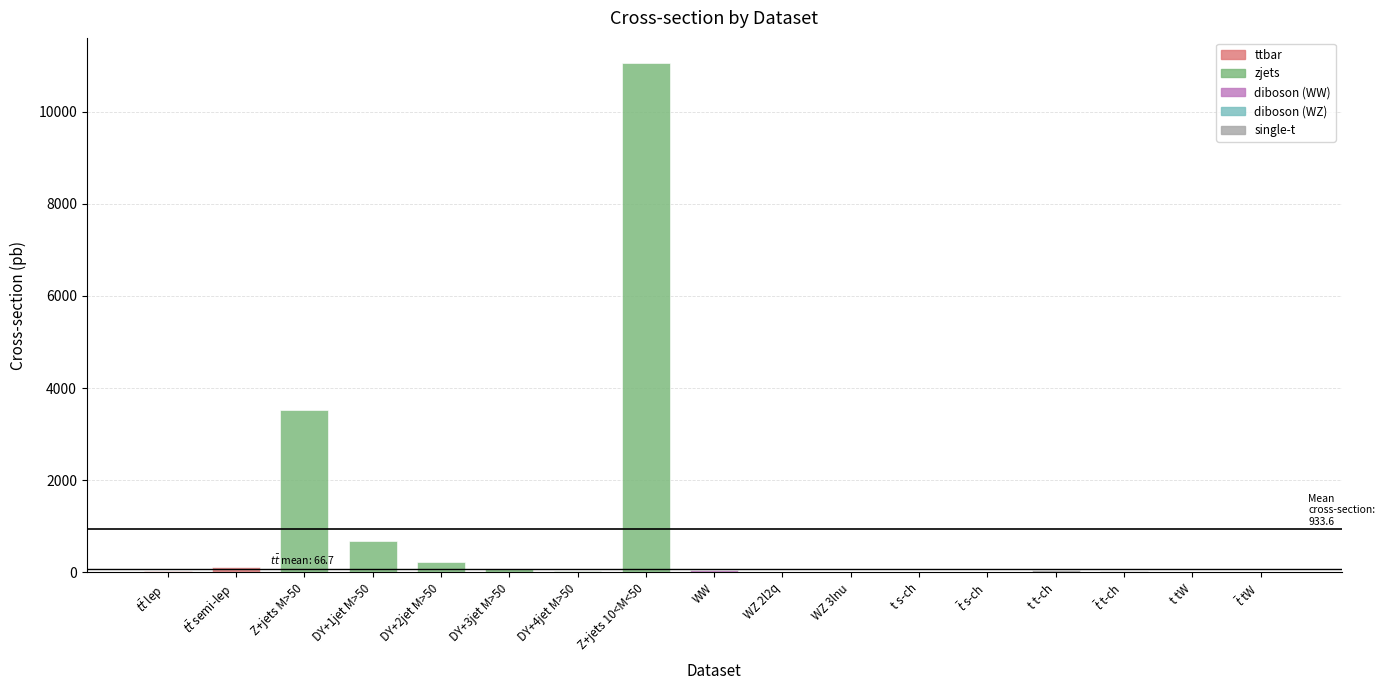

The value at 11 is 3.2. True or false?

True